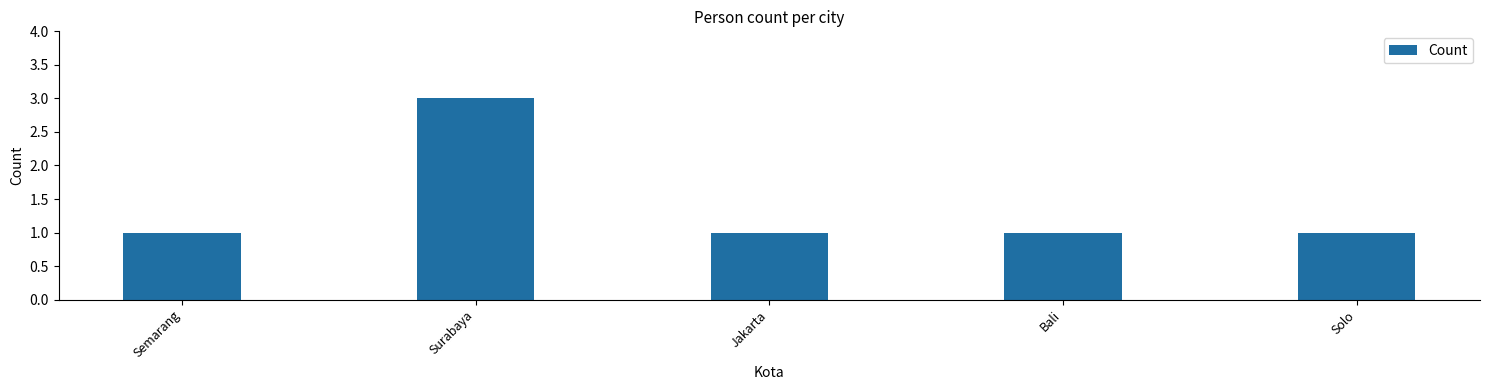

What is the maximum value shown in the chart?

3